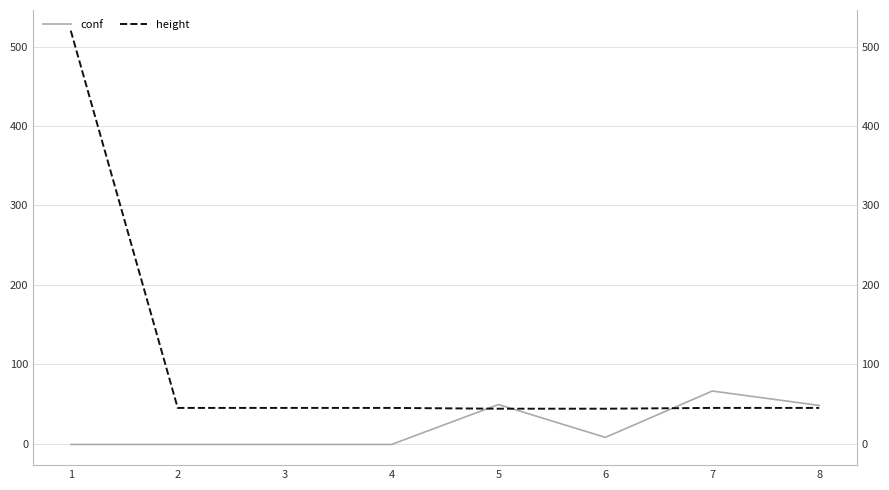

List the series in order of their peak value, highest first.

height, conf